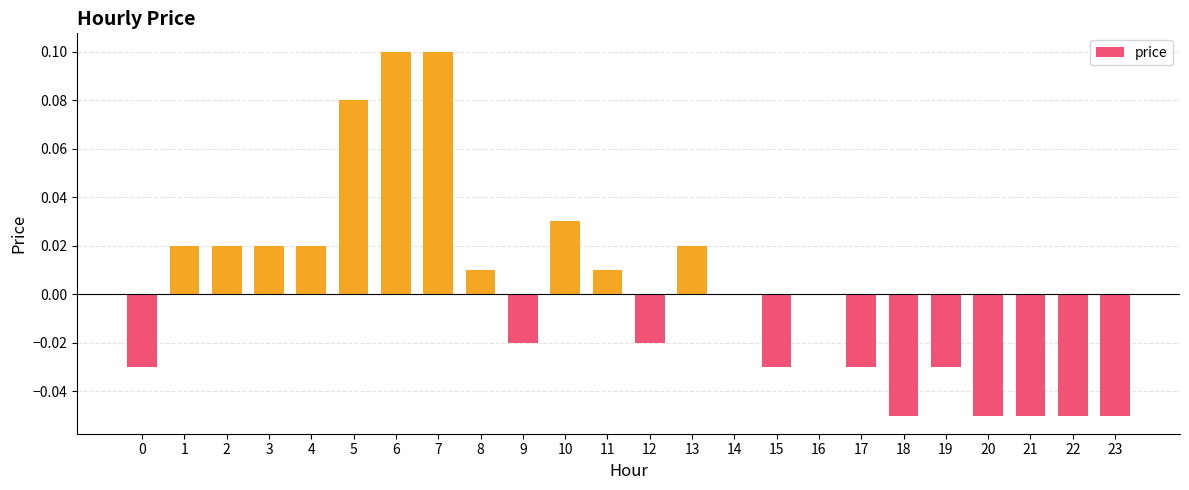

How many distinct data groups are displayed?

1